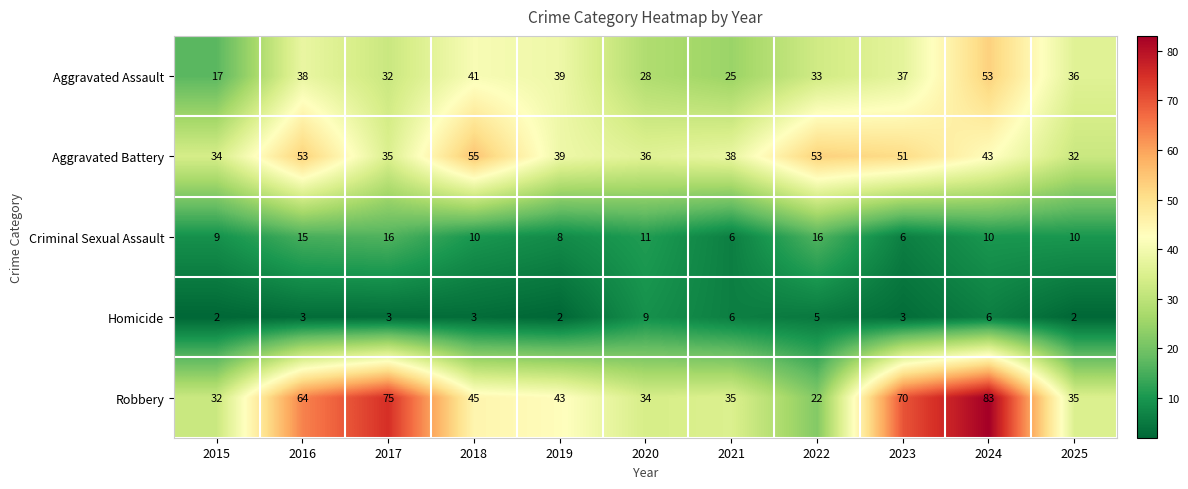

What is the difference between the second highest and second lowest values in the Robbery series?

43